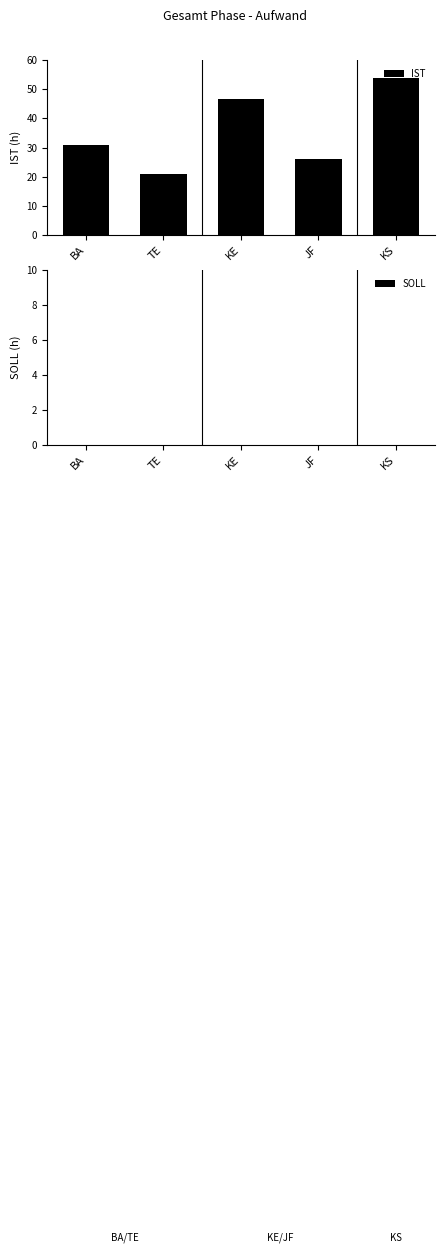

How many distinct data groups are displayed?

1